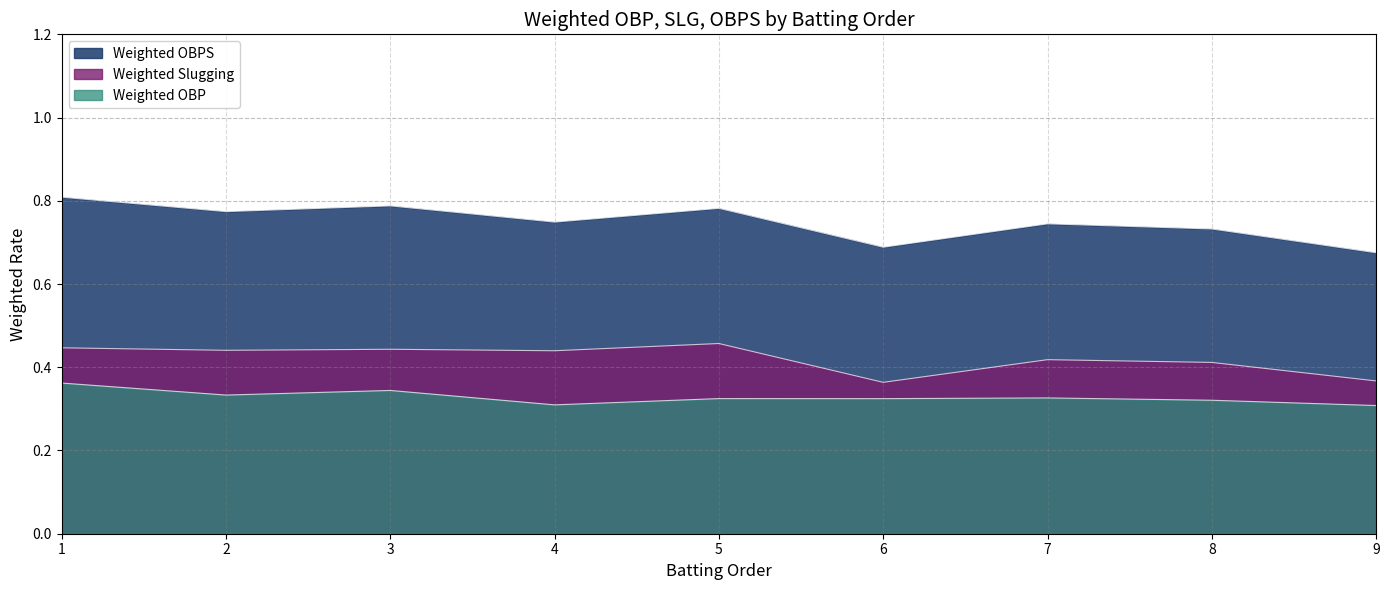

Which series has the largest total across all categories?

Weighted OBPS